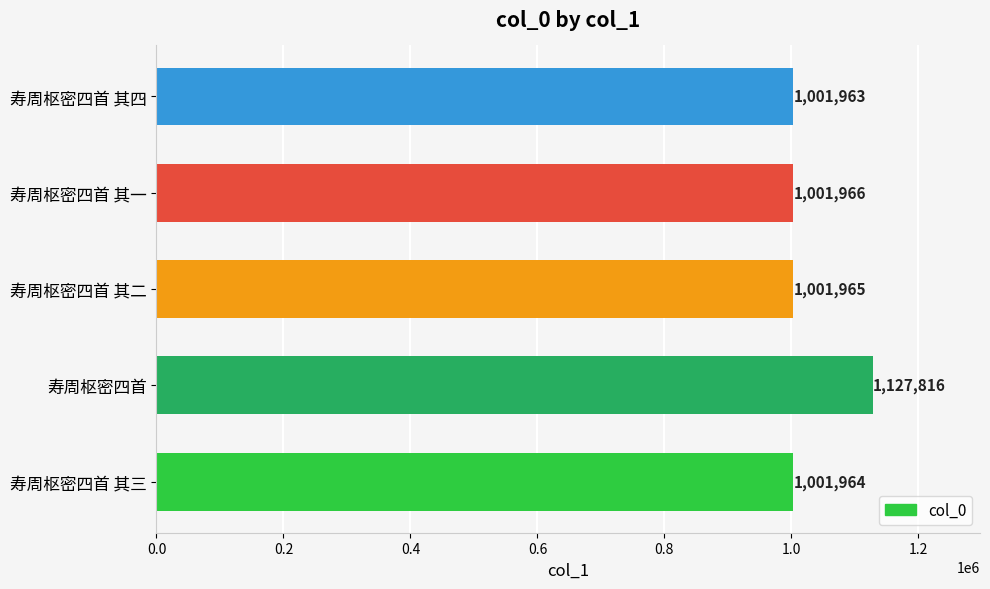

How many data points are less than 1001965?

2